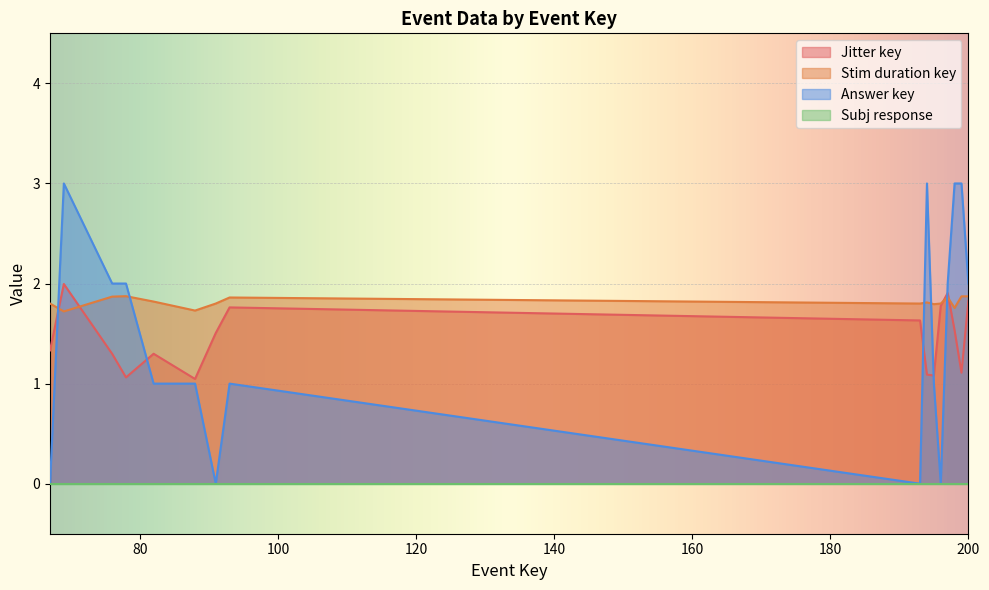

Which series has the largest range (max minus min)?

Answer key